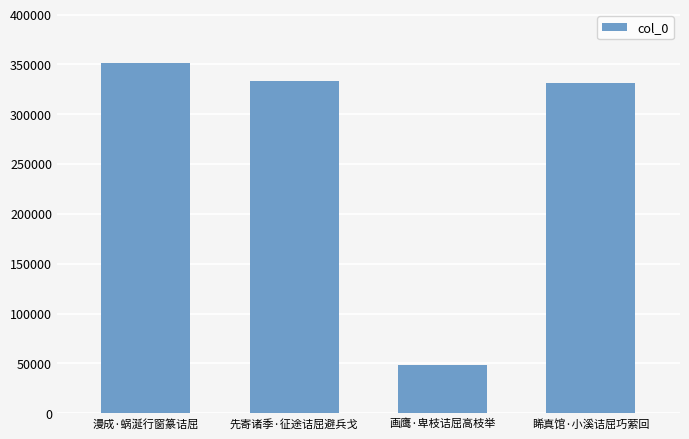

What is the approximate value at 画鹰·卑枝诘屈高枝举?

48414